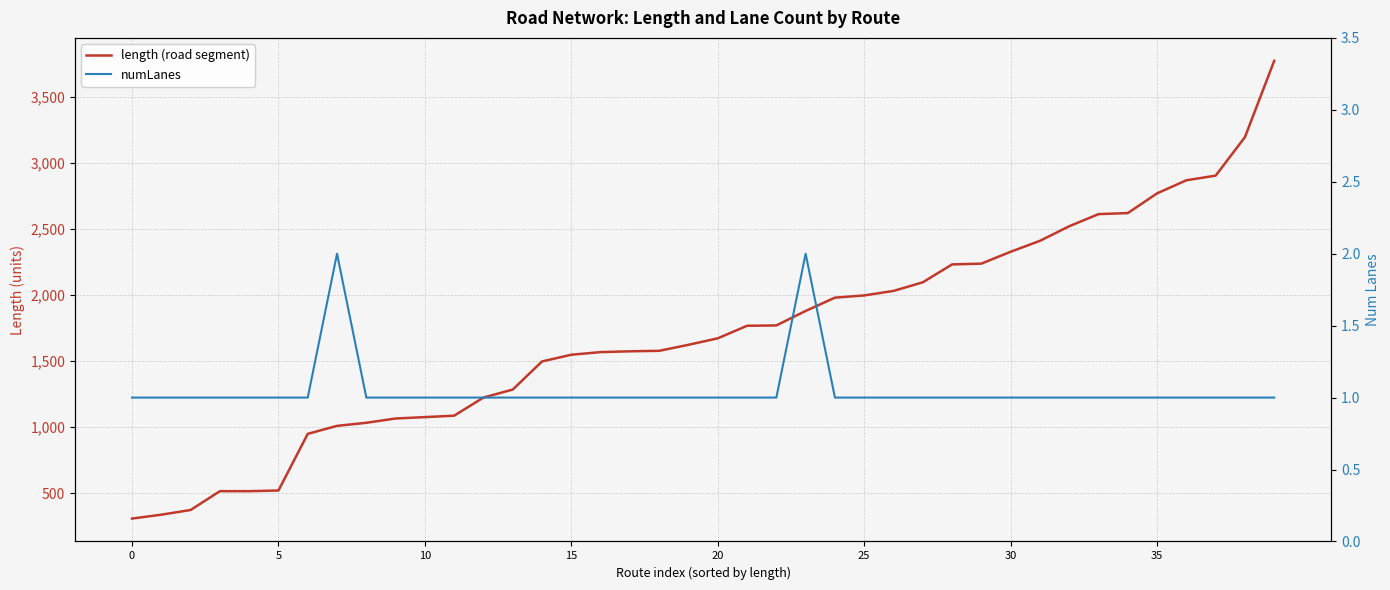

What is the value of the length (road segment) point at the 1st from the left?

307.4